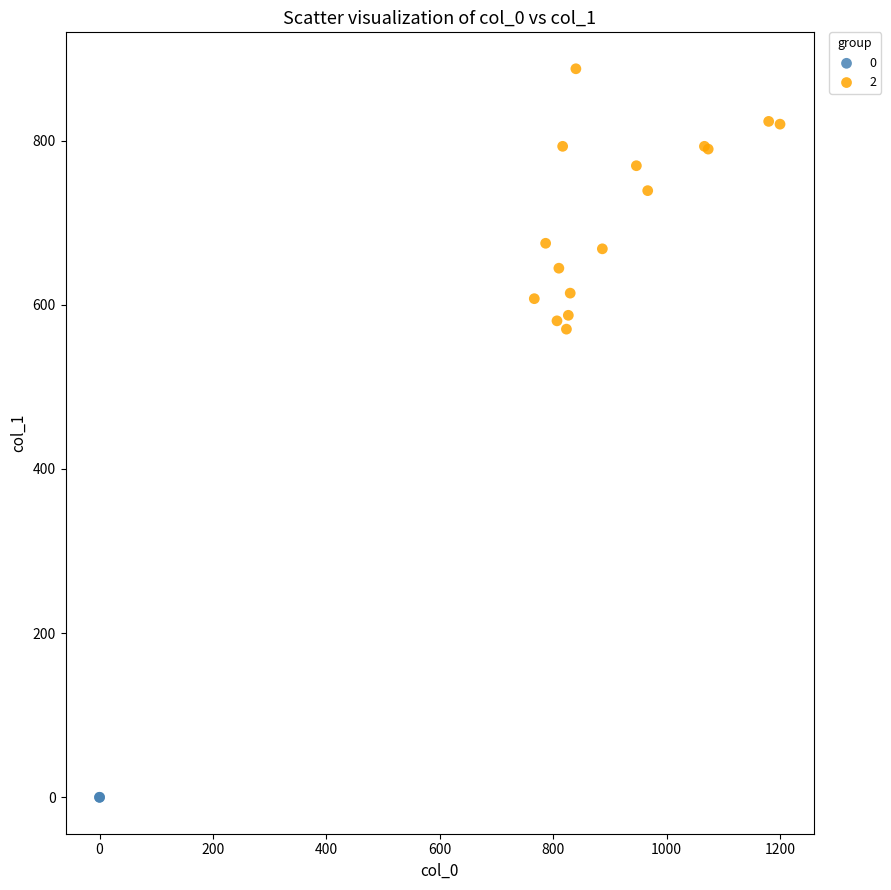

Which series contains the highest Y value?

2